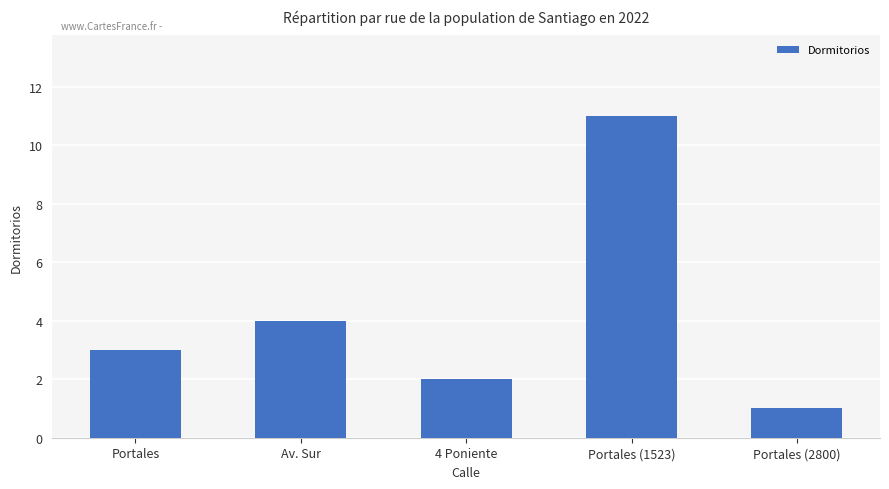

What is the difference between the maximum and minimum values?

10